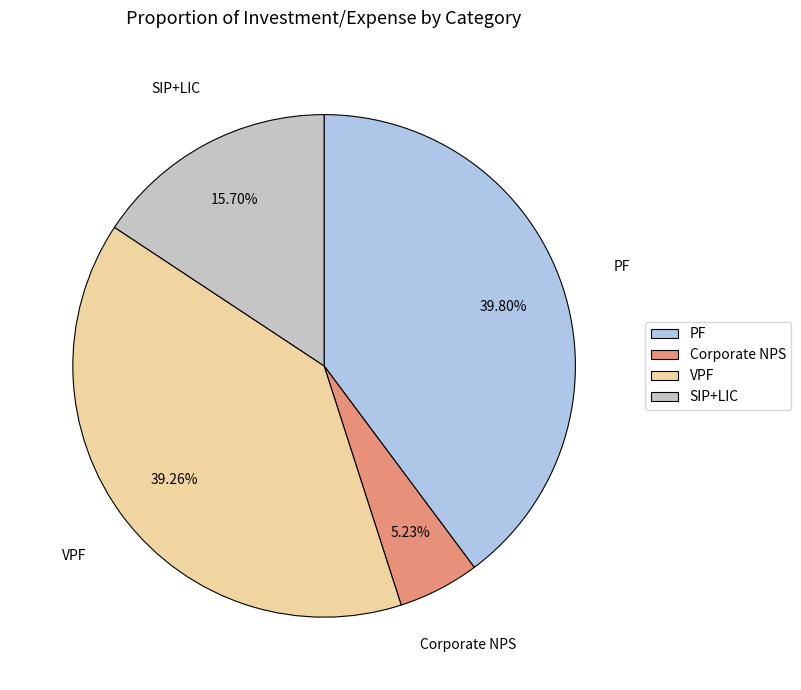

True or false: Corporate NPS accounts for 12% of the total.

False